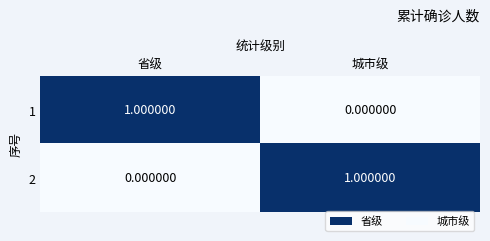

Where is 2 nearest to the value 0?

省级